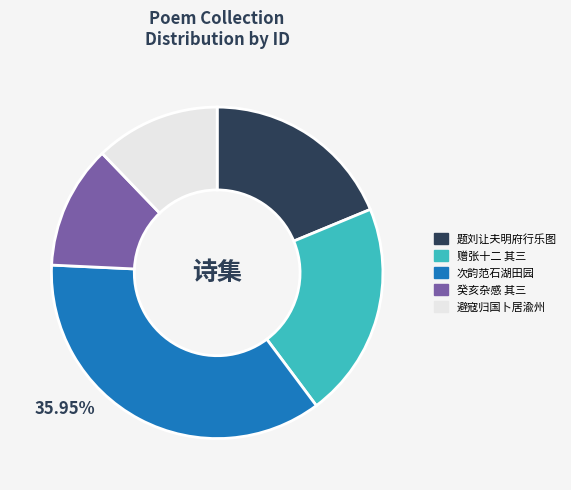

Combined, do 次韵范石湖田园 and 赠张十二 其三 account for over 50%?

Yes